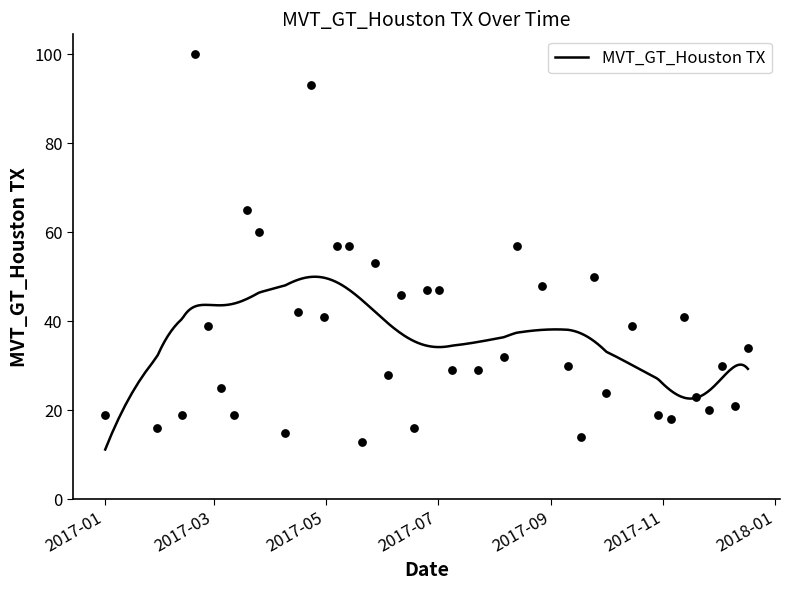

Approximately how many times larger is the value at 2017-01-29 compared to 2017-04-23?

0.2